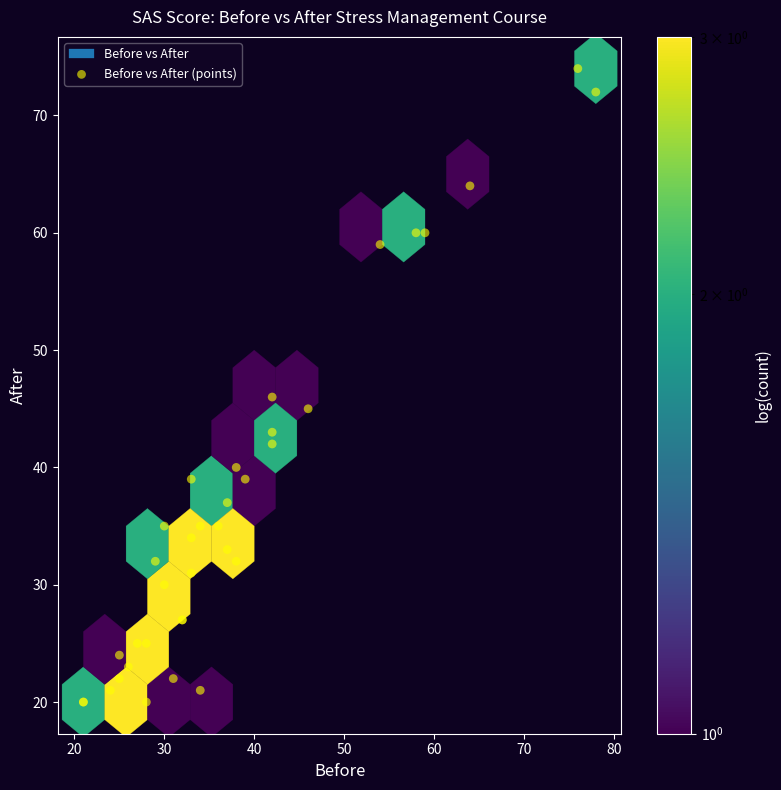

What Y value in the scatter plot is closest to 47?

46